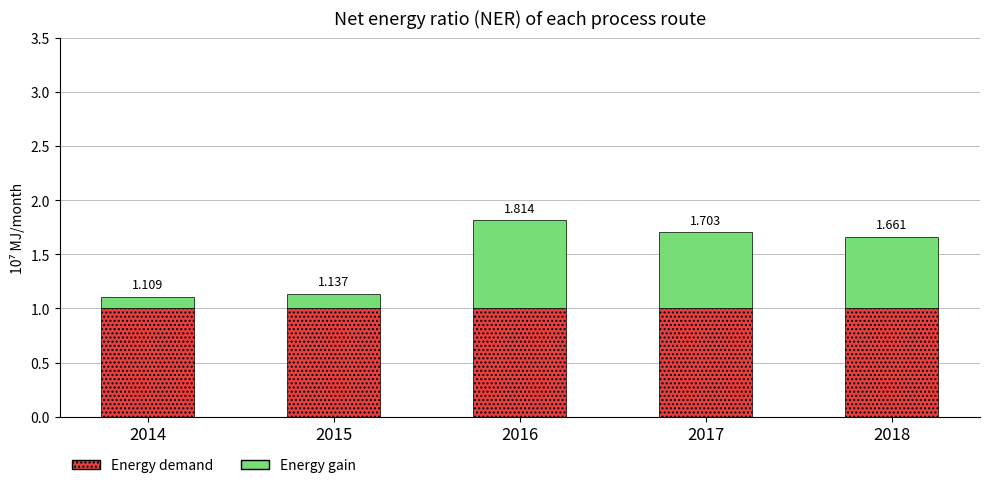

Where is Energy demand nearest to the value 1?

2014